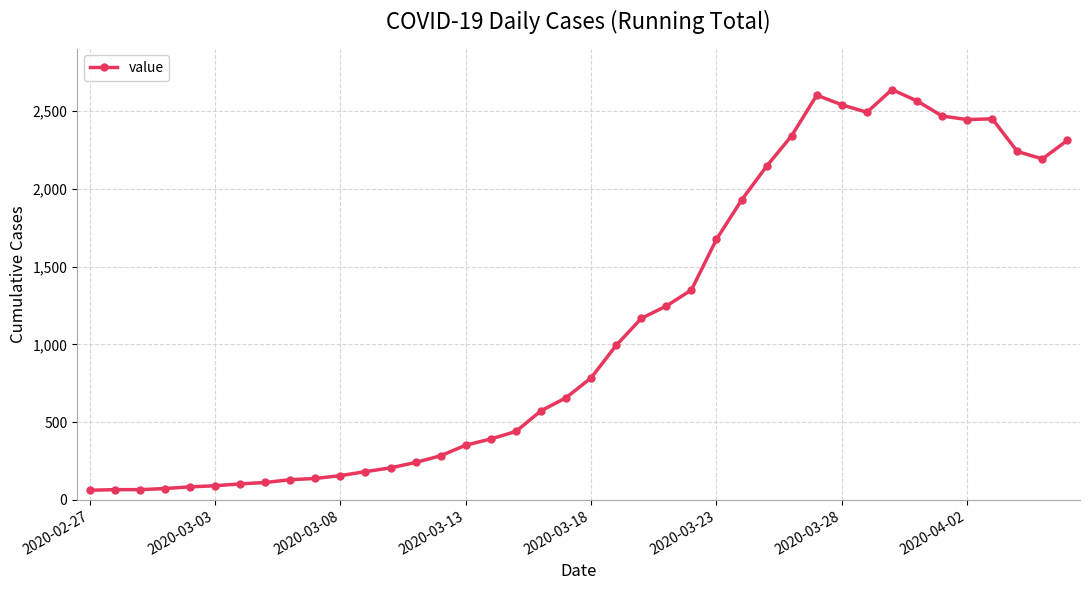

True or false: there are more than 0 points higher than both neighbors.

True